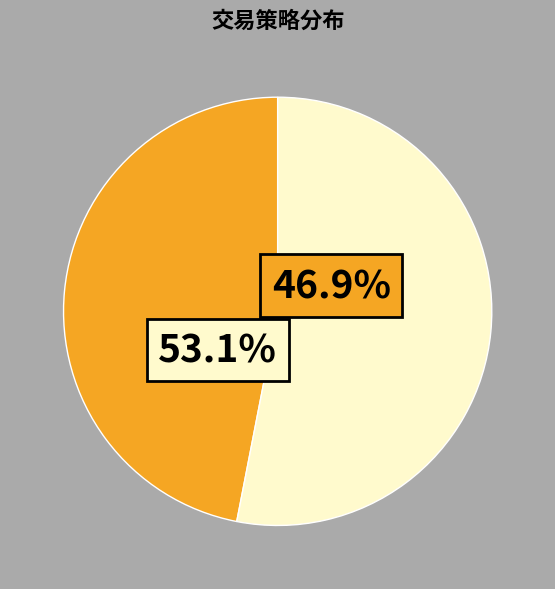

Does 接力 represent more than half of the total?

No